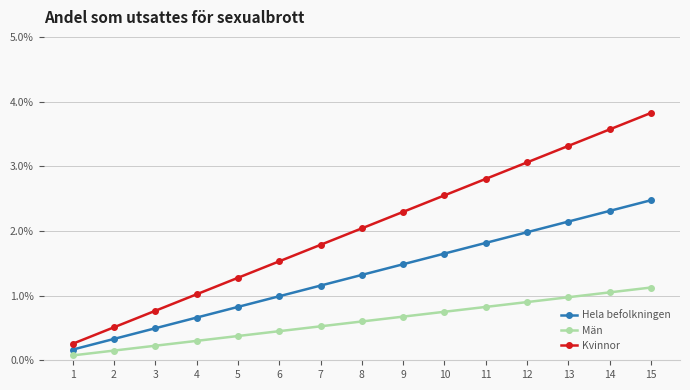

What is the value of the Hela befolkningen point at the 9th from the left?

1.5